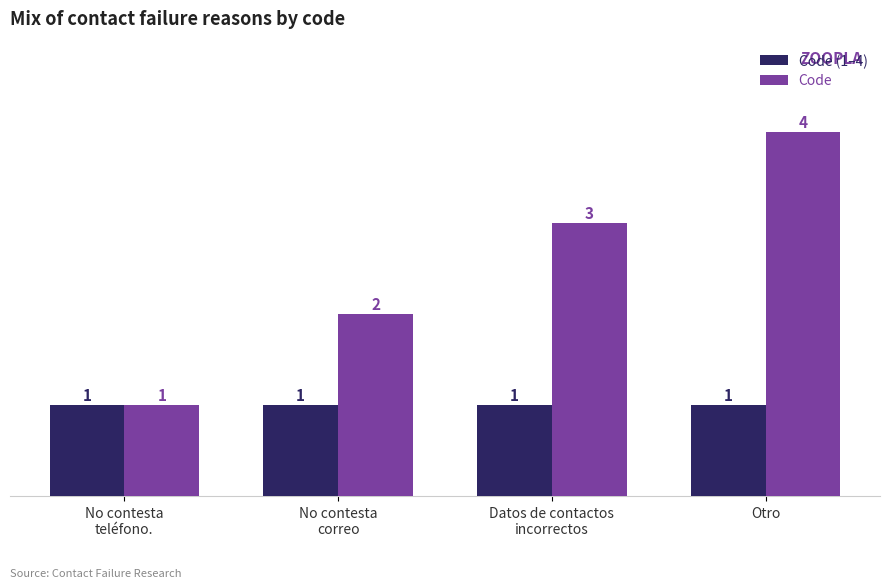

Count the Code values in the range 2 to 4.

3